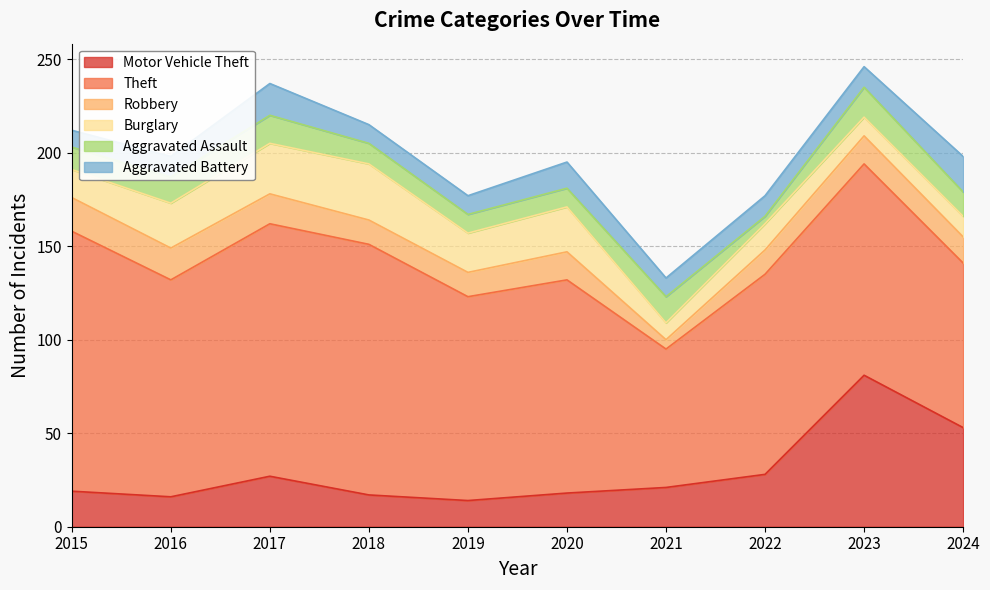

At which category does Aggravated Assault reach its first local peak?

2017